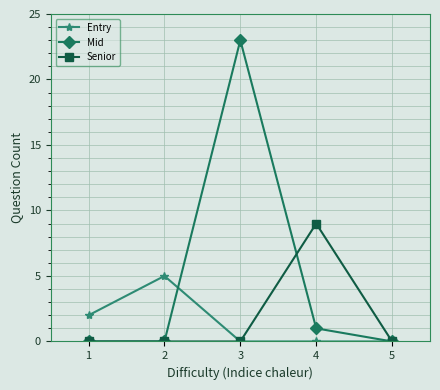

Rank the series by their maximum value, from lowest to highest.

Entry, Senior, Mid